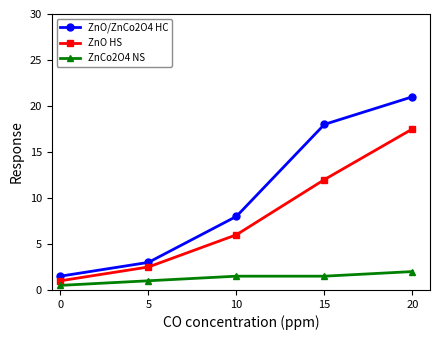

Which series has the widest spread of values?

ZnO/ZnCo2O4 HC